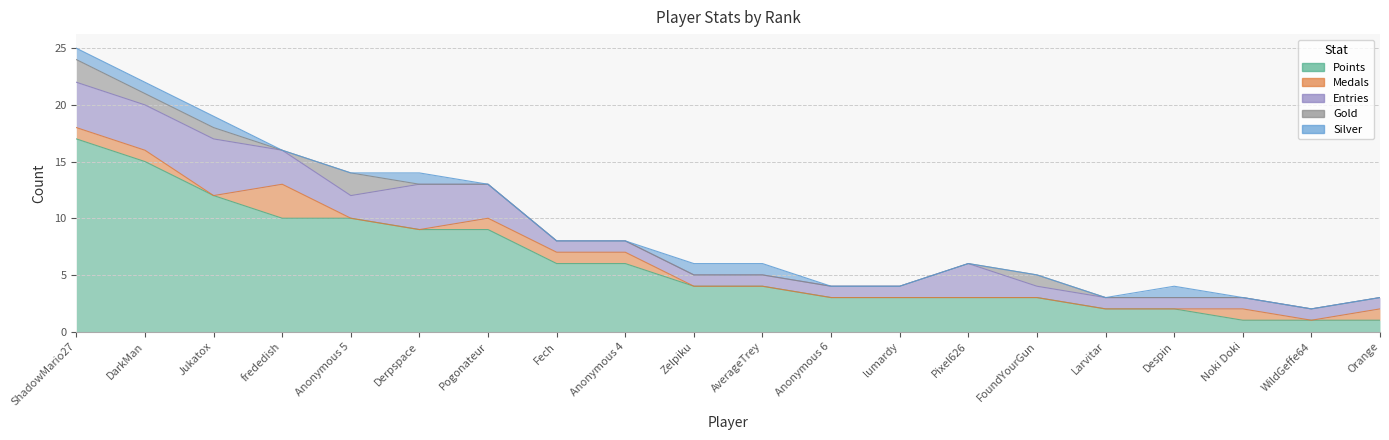

Reading right to left, what are all the values shown in this chart?

Points: Orange=1	WildGeffe64=1	Noki Doki=1	Despin=2	Larvitar=2	FoundYourGun=3	Pixel626=3	lumardy=3	Anonymous 6=3	AverageTrey=4	Zelpiku=4	Anonymous 4=6	Fech=6	Pogonateur=9	Derpspace=9	Anonymous 5=10	frededish=10	Jukatox=12	DarkMan=15	ShadowMario27=17
Medals: Orange=1	WildGeffe64=0	Noki Doki=1	Despin=0	Larvitar=0	FoundYourGun=0	Pixel626=0	lumardy=0	Anonymous 6=0	AverageTrey=0	Zelpiku=0	Anonymous 4=1	Fech=1	Pogonateur=1	Derpspace=0	Anonymous 5=0	frededish=3	Jukatox=0	DarkMan=1	ShadowMario27=1
Entries: Orange=1	WildGeffe64=1	Noki Doki=1	Despin=1	Larvitar=1	FoundYourGun=1	Pixel626=3	lumardy=1	Anonymous 6=1	AverageTrey=1	Zelpiku=1	Anonymous 4=1	Fech=1	Pogonateur=3	Derpspace=4	Anonymous 5=2	frededish=3	Jukatox=5	DarkMan=4	ShadowMario27=4
Gold: Orange=0	WildGeffe64=0	Noki Doki=0	Despin=0	Larvitar=0	FoundYourGun=1	Pixel626=0	lumardy=0	Anonymous 6=0	AverageTrey=0	Zelpiku=0	Anonymous 4=0	Fech=0	Pogonateur=0	Derpspace=0	Anonymous 5=2	frededish=0	Jukatox=1	DarkMan=1	ShadowMario27=2
Silver: Orange=0	WildGeffe64=0	Noki Doki=0	Despin=1	Larvitar=0	FoundYourGun=0	Pixel626=0	lumardy=0	Anonymous 6=0	AverageTrey=1	Zelpiku=1	Anonymous 4=0	Fech=0	Pogonateur=0	Derpspace=1	Anonymous 5=0	frededish=0	Jukatox=1	DarkMan=1	ShadowMario27=1